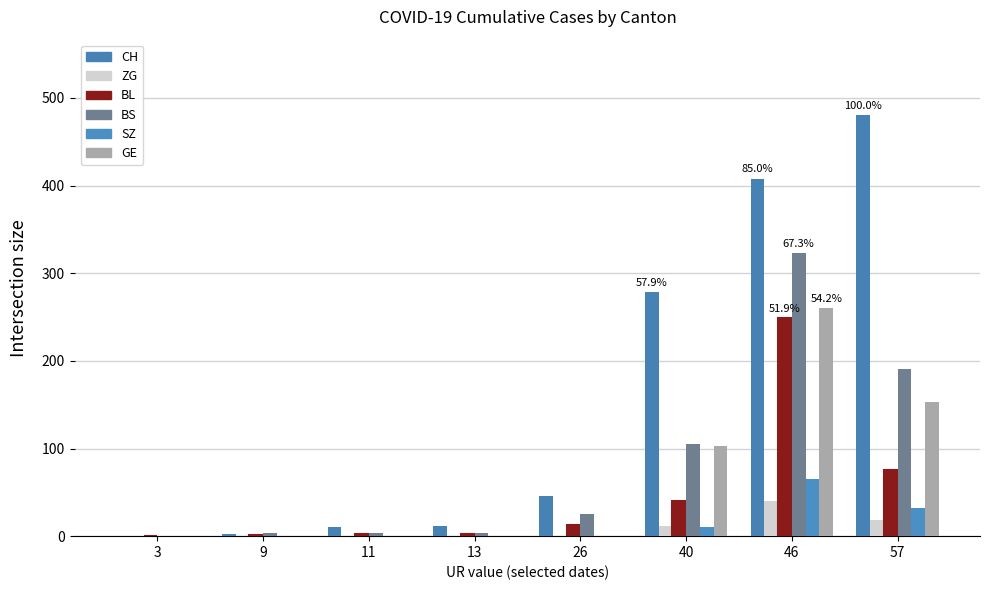

Rank the series at 9 from lowest to highest value.

ZG, SZ, GE, BL, CH, BS